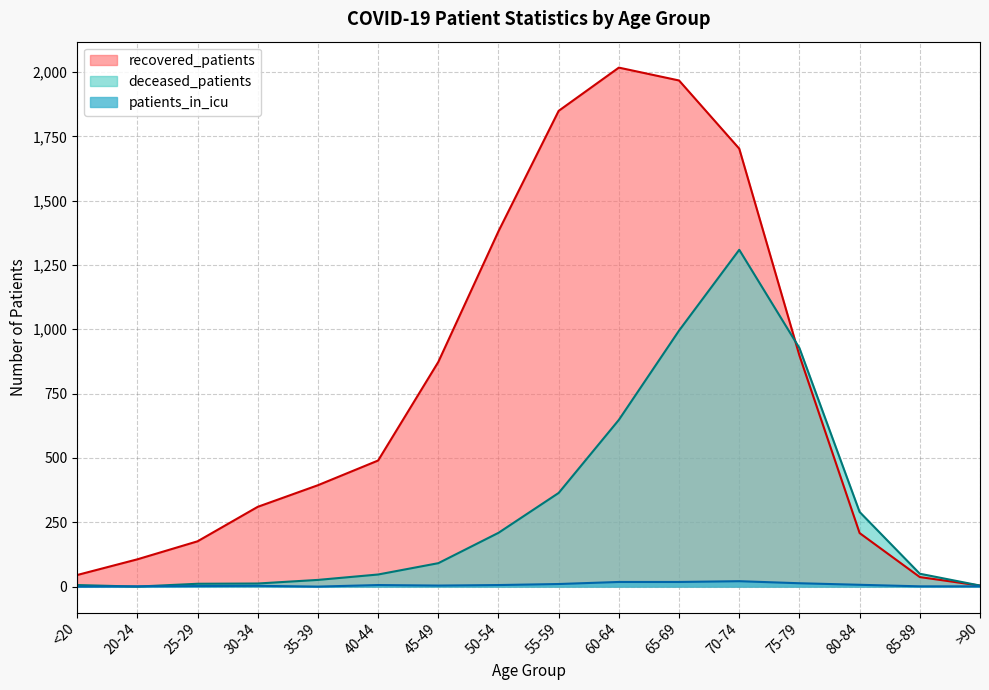

What is the label of the 5th point from the right?

70-74